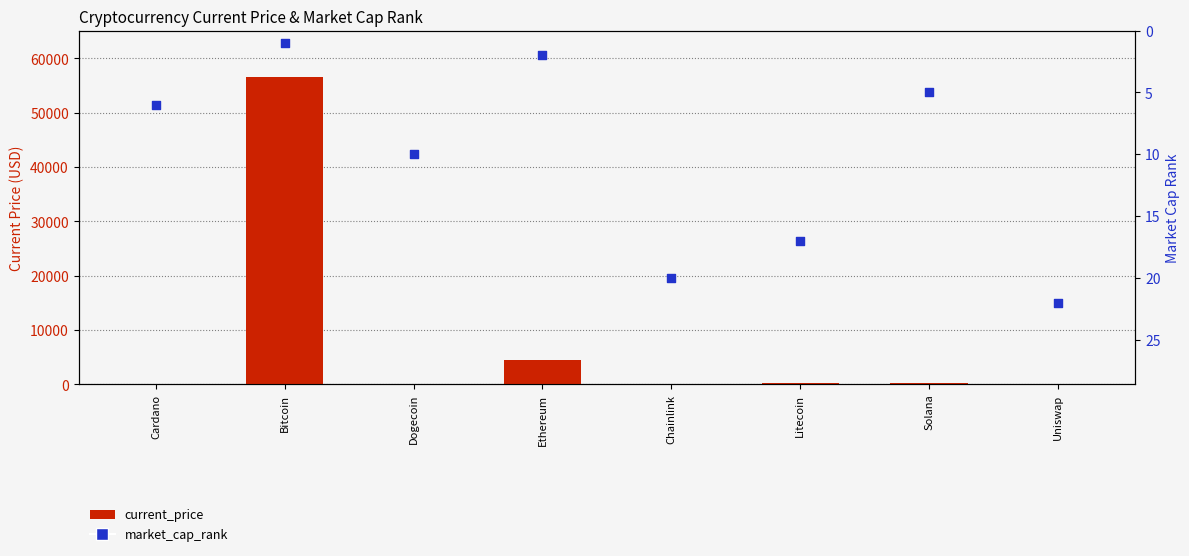

At which category is the sum across all series the highest?

Bitcoin